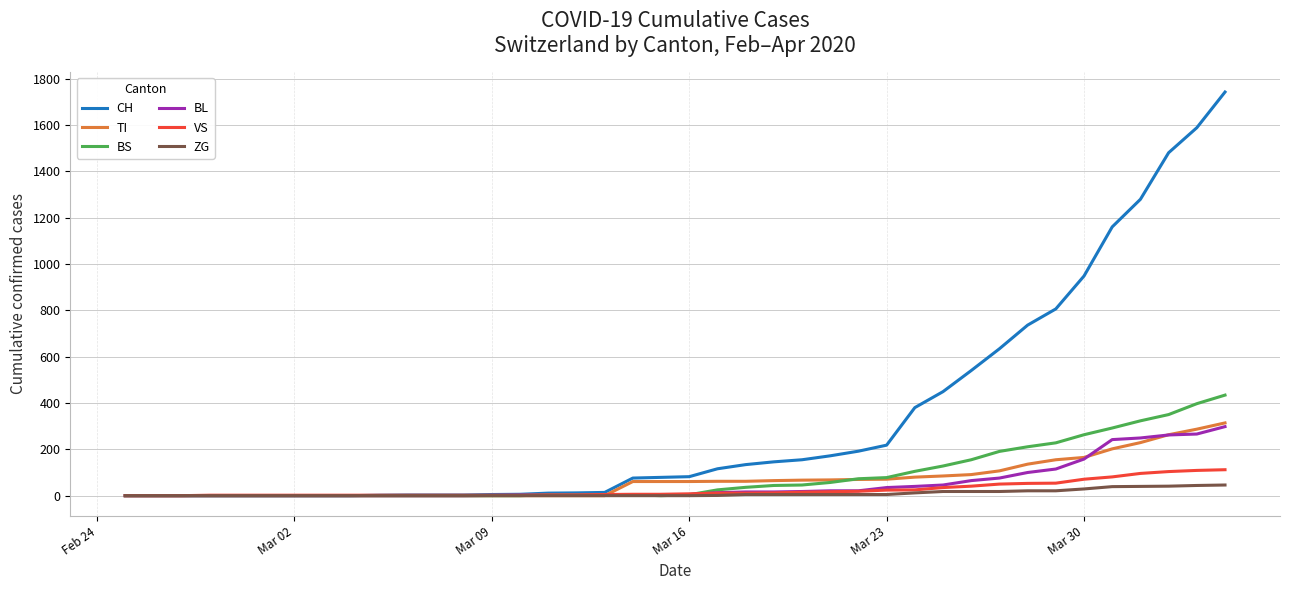

Which series has the widest spread of values?

CH